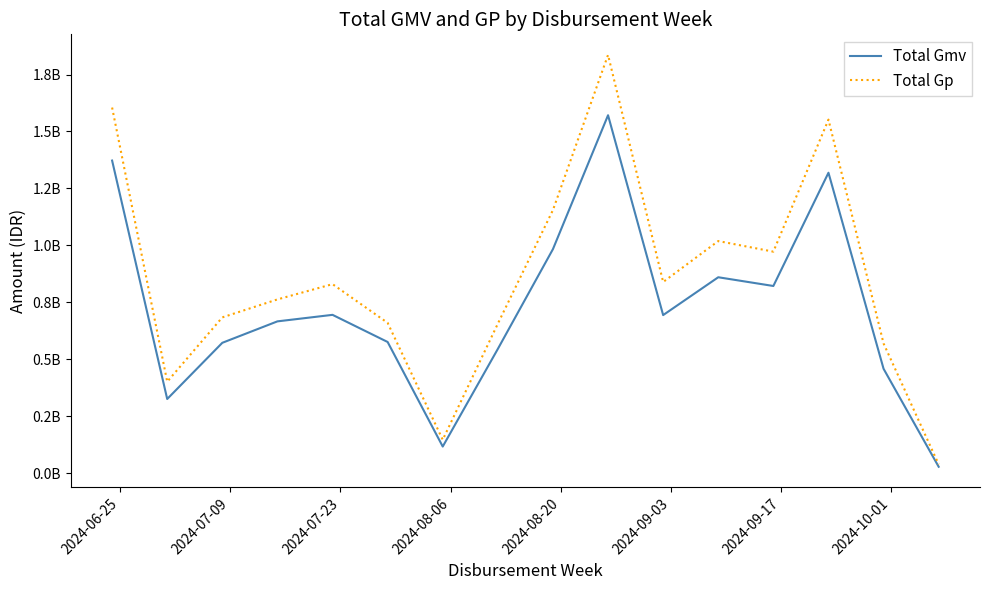

True or false: Total Gp and Total Gmv intersect in this chart.

False